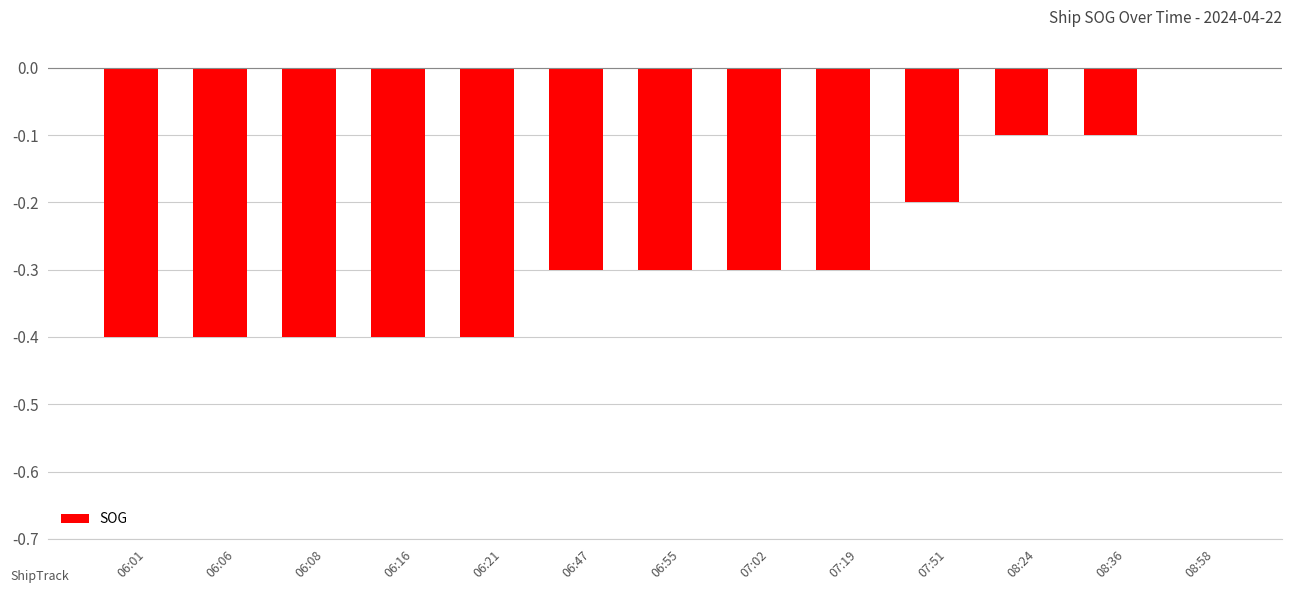

What is the change in value from 06:47 to 08:24?

+0.2